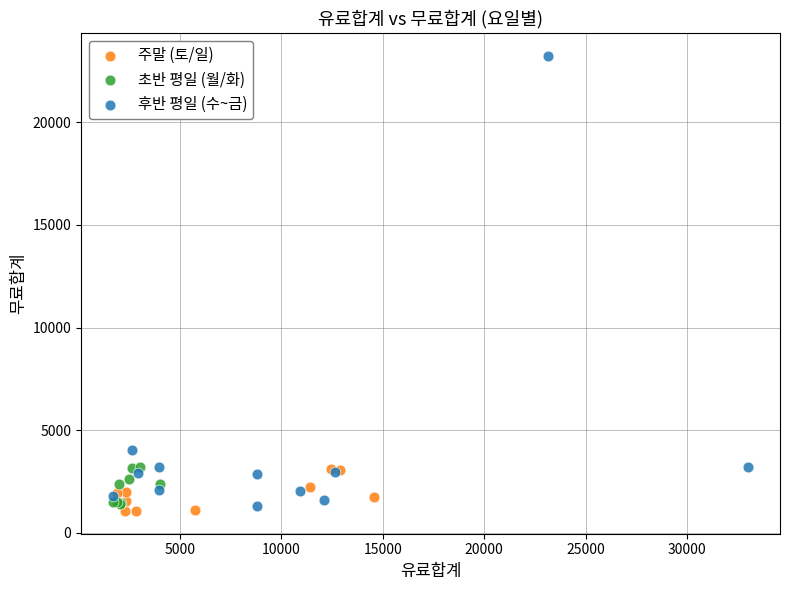

Which series has the widest spread of Y values?

후반 평일 (수~금)